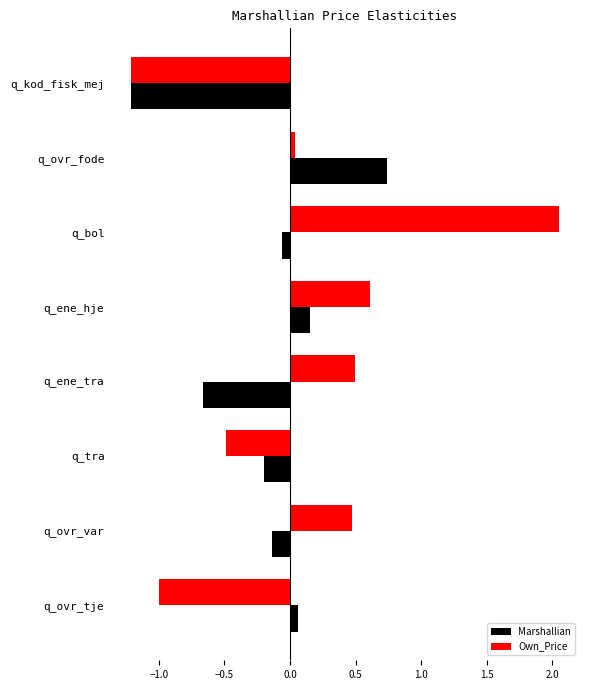

Between q_ovr_fode and q_tra, which series saw the biggest shift?

Marshallian